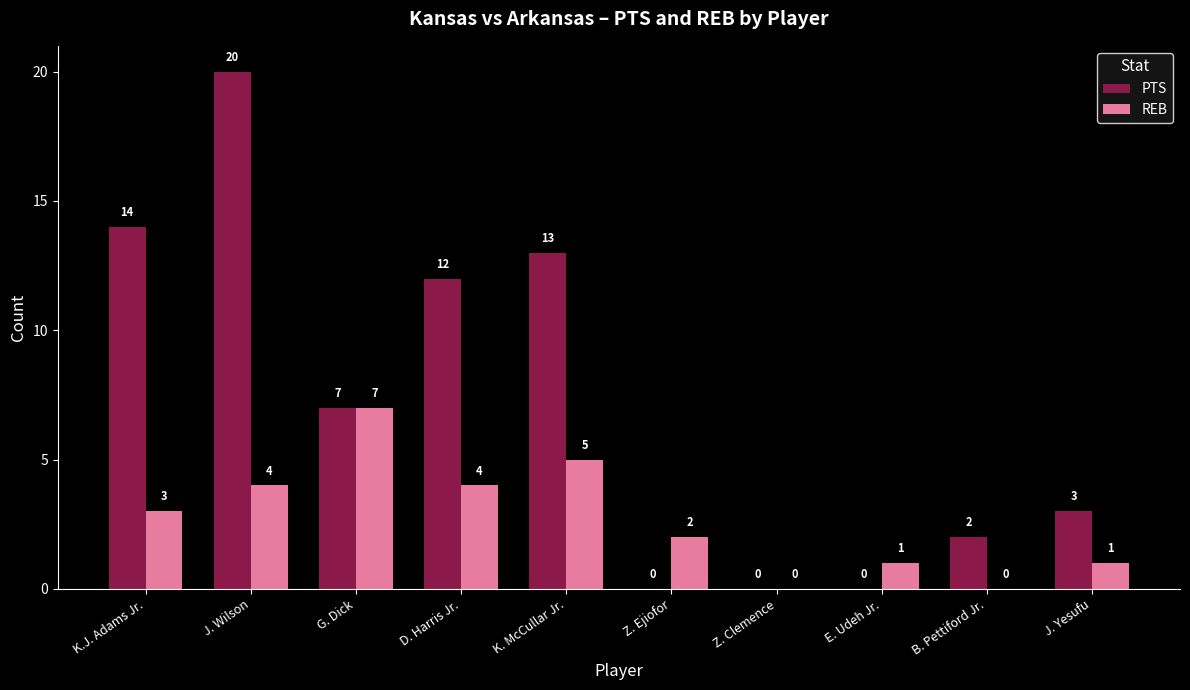

How many positive values does the PTS series have?

7